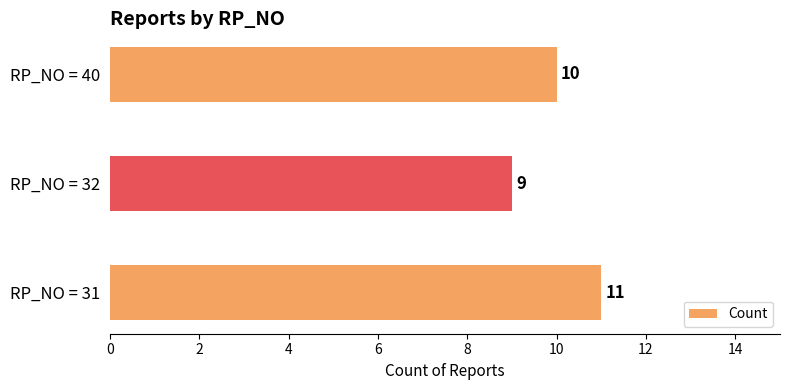

What is the greatest value displayed?

11